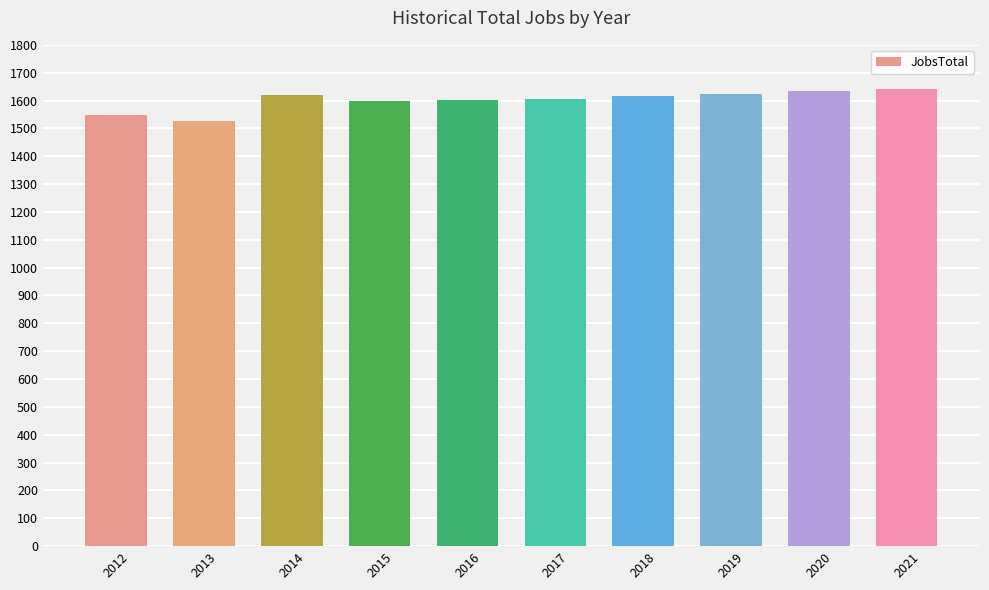

What is the approximate value at 2014, to the nearest 10?

1620